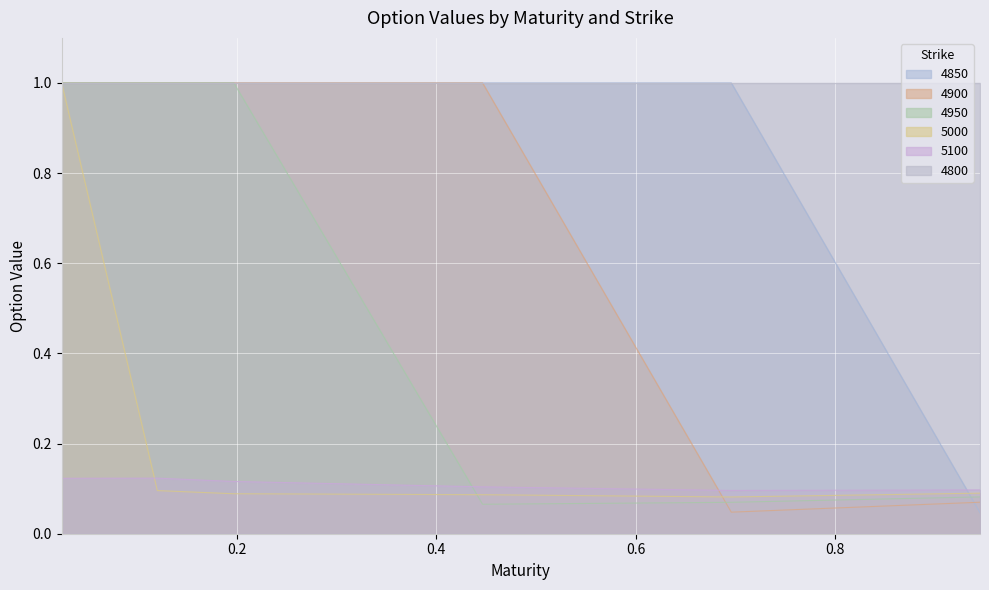

Is the value of 5000 at 0.6958904109589041 greater than the value of 4900 at 0.6958904109589041?

Yes